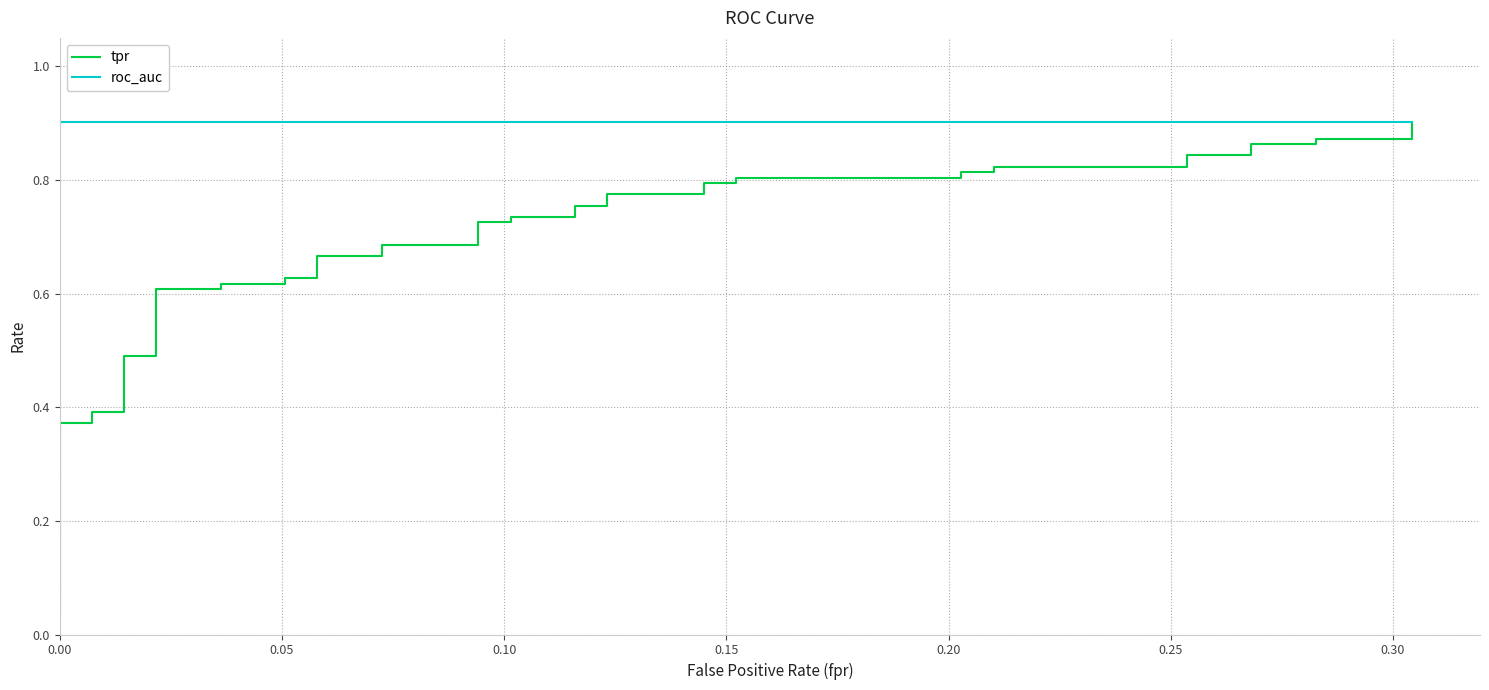

Which series has the largest total across all categories?

roc_auc